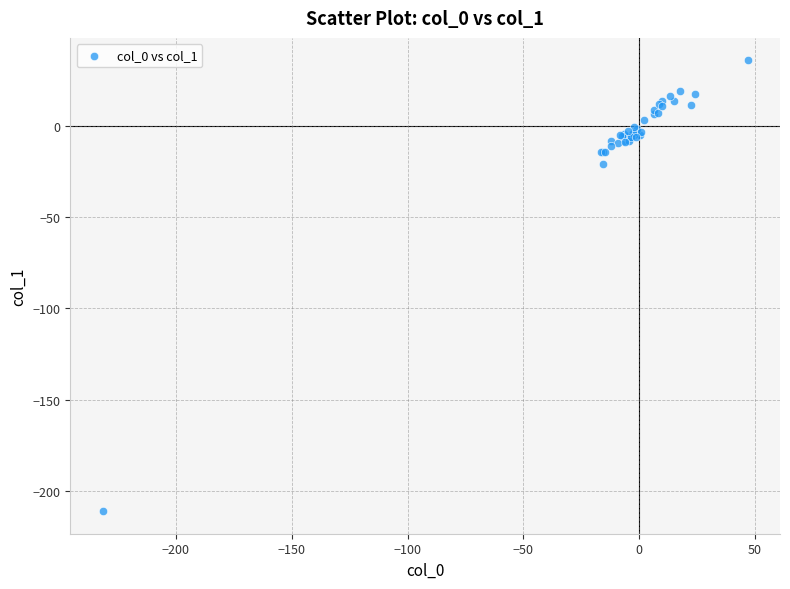

What Y value in the scatter plot is closest to -87?

-20.8